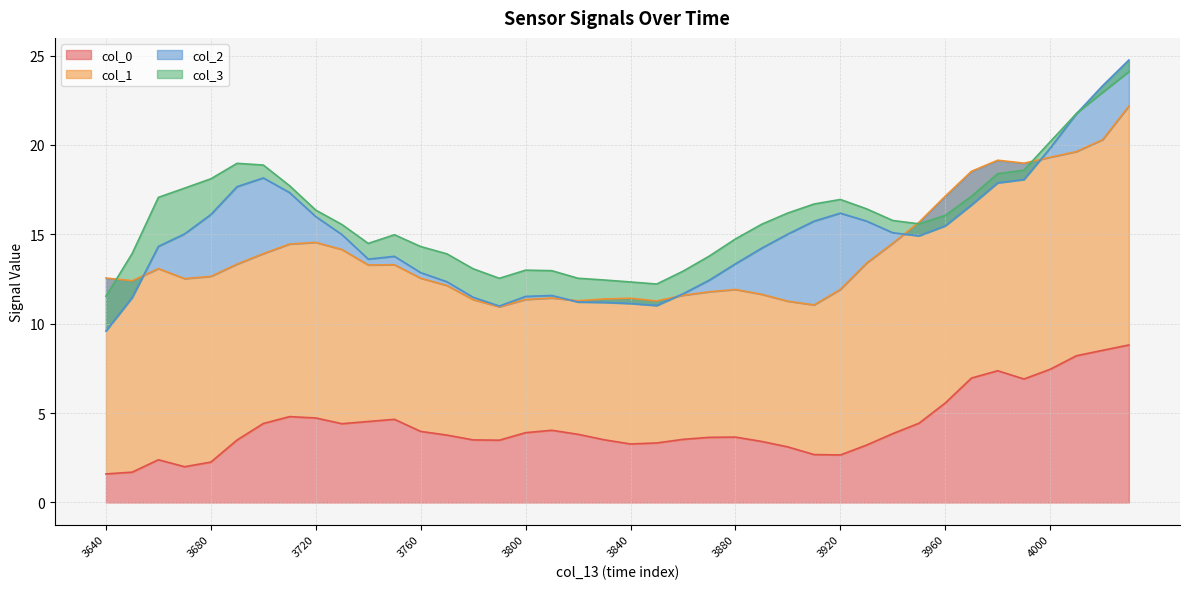

Where is col_0 nearest to the value 5?

3710